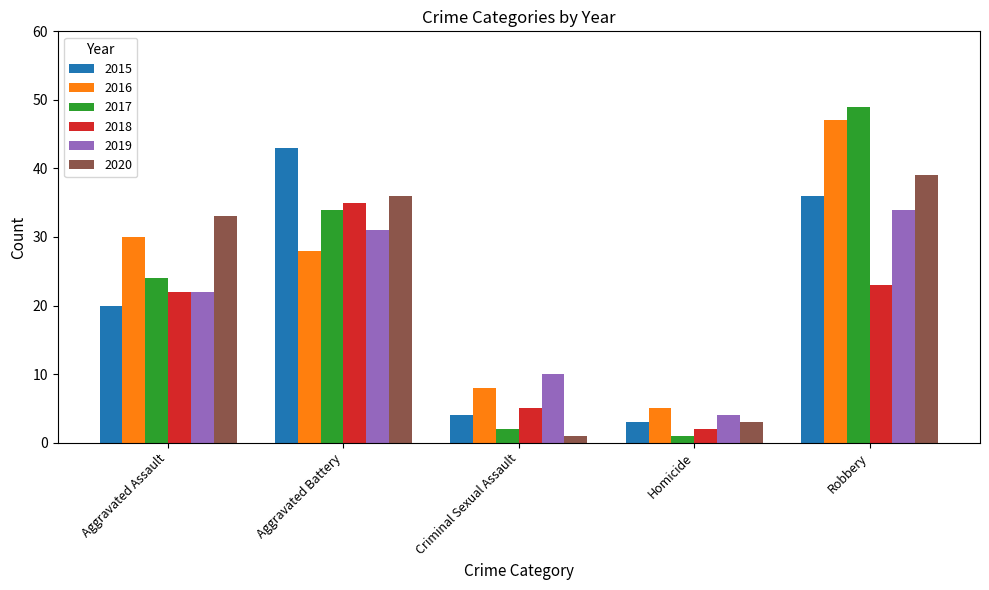

What is the sum of all 2018 values?

87